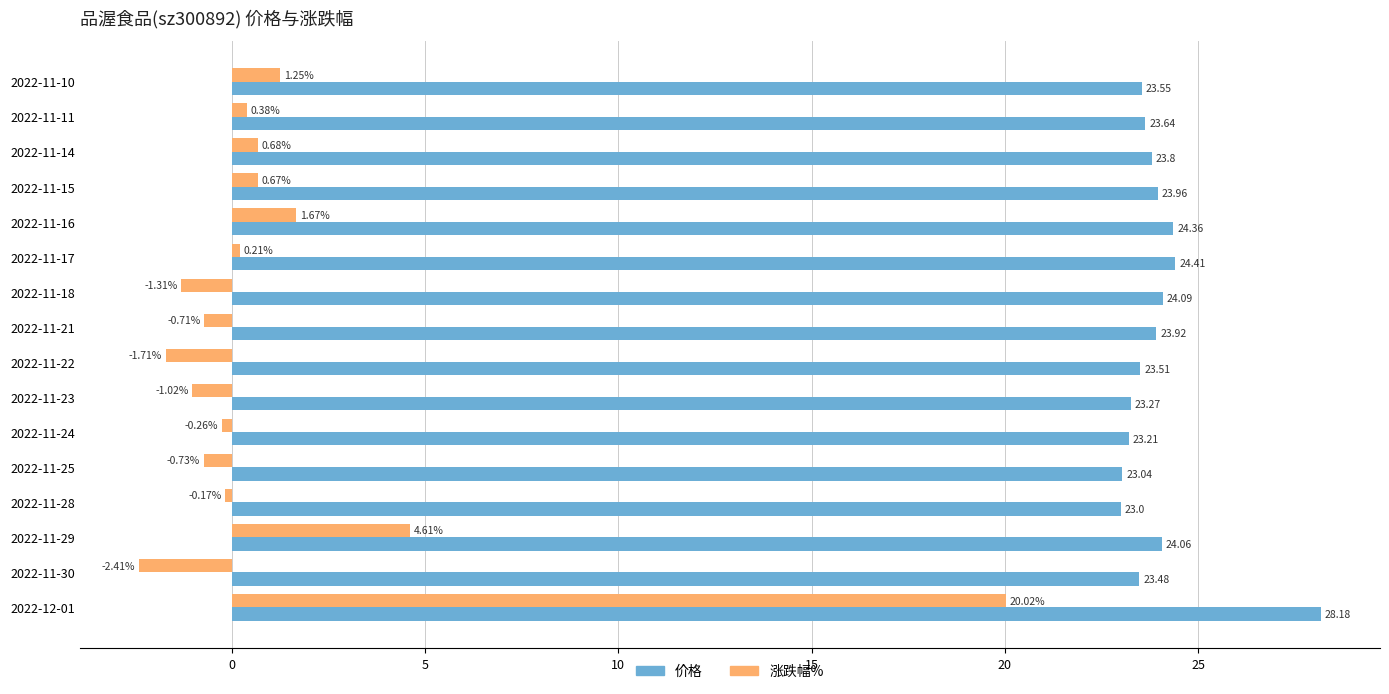

Rank the series by their maximum value, from highest to lowest.

价格, 涨跌幅%